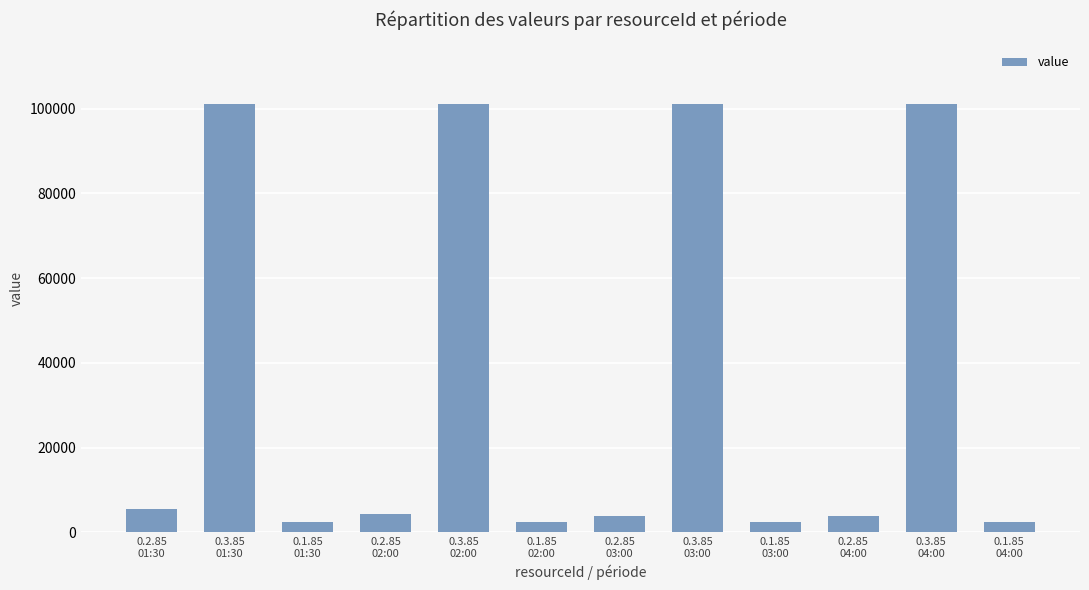

What is the value of the 5th bar from the left?

101000.0